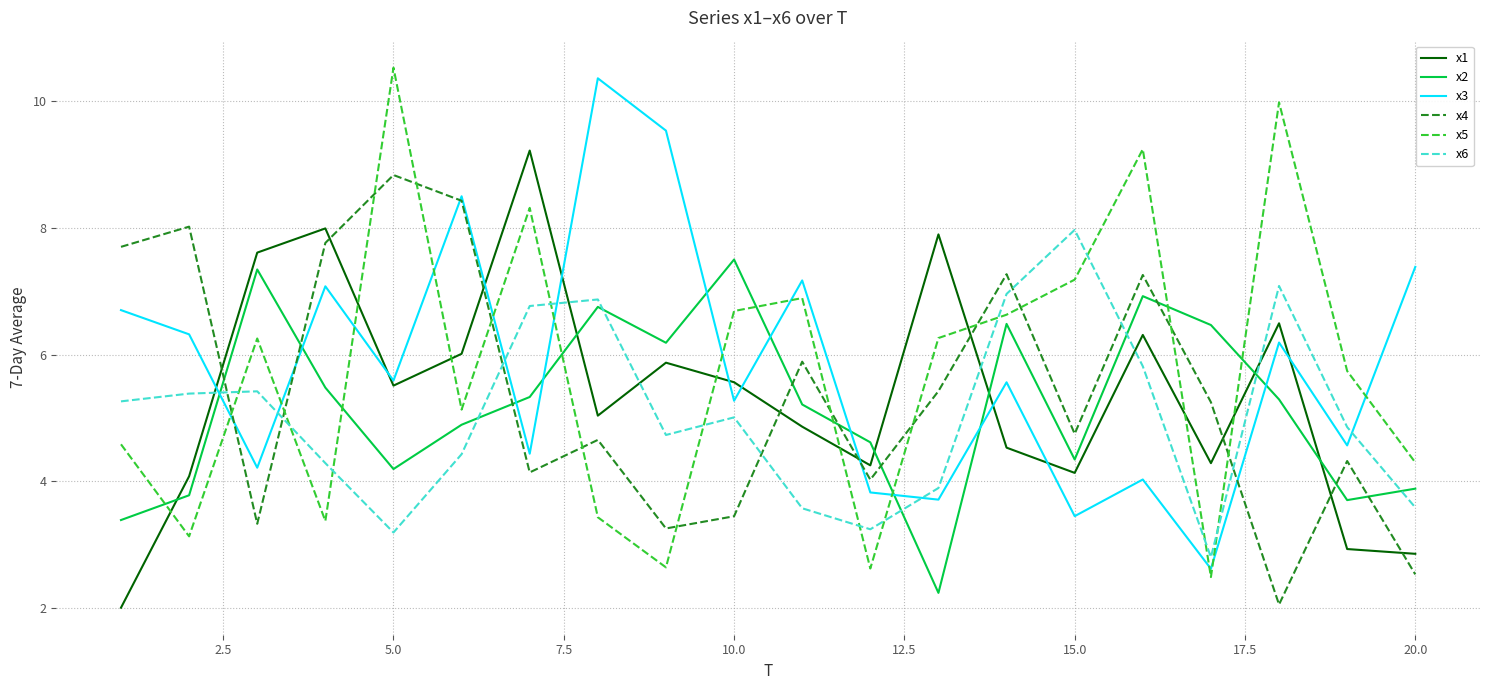

Rank the series by their maximum value, from highest to lowest.

x5, x3, x1, x4, x6, x2